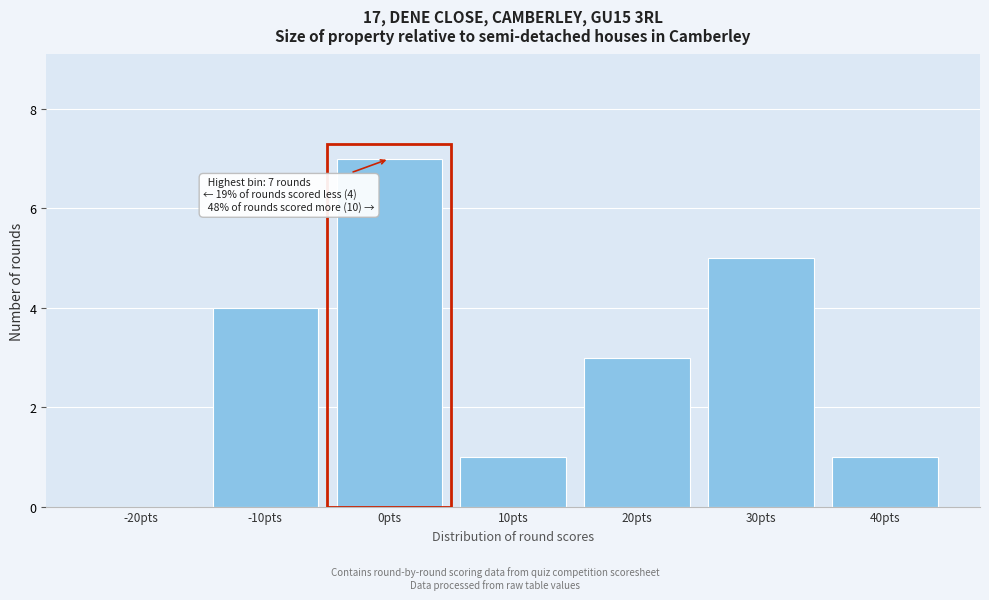

Reading left to right, extract all data points from this chart.

-20pts=0	-10pts=4	0pts=7	10pts=1	20pts=3	30pts=5	40pts=1